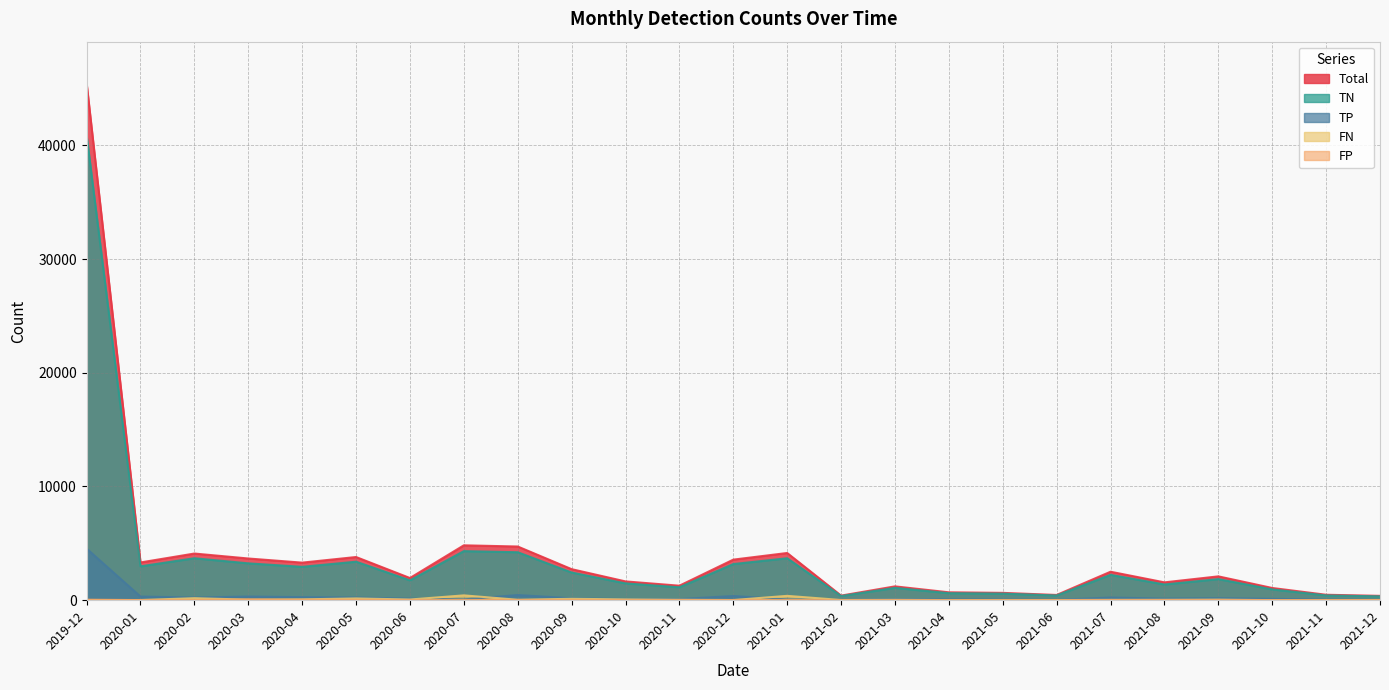

What is the difference between the second highest and minimum values in the FP series?

41